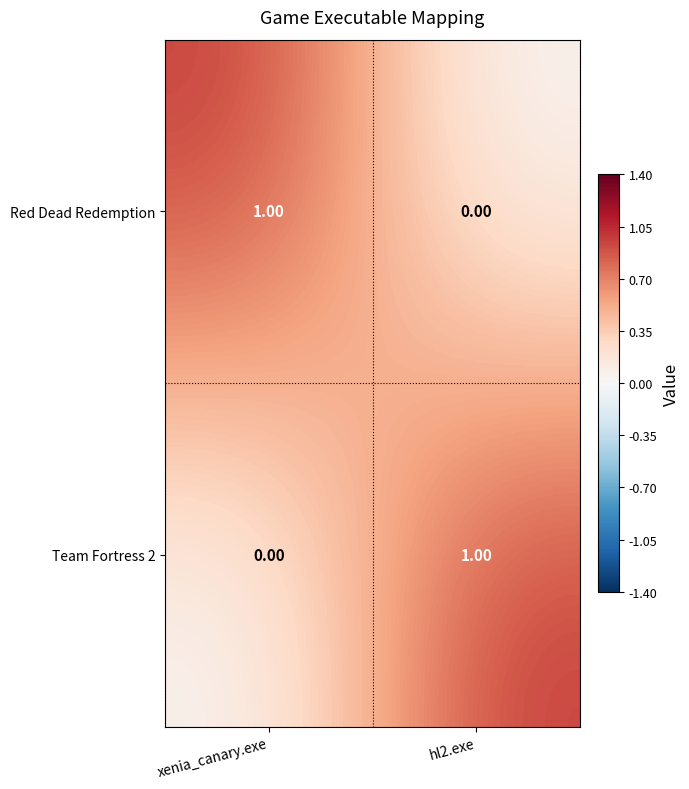

At hl2.exe, list the series in order from smallest to largest.

Red Dead Redemption, Team Fortress 2